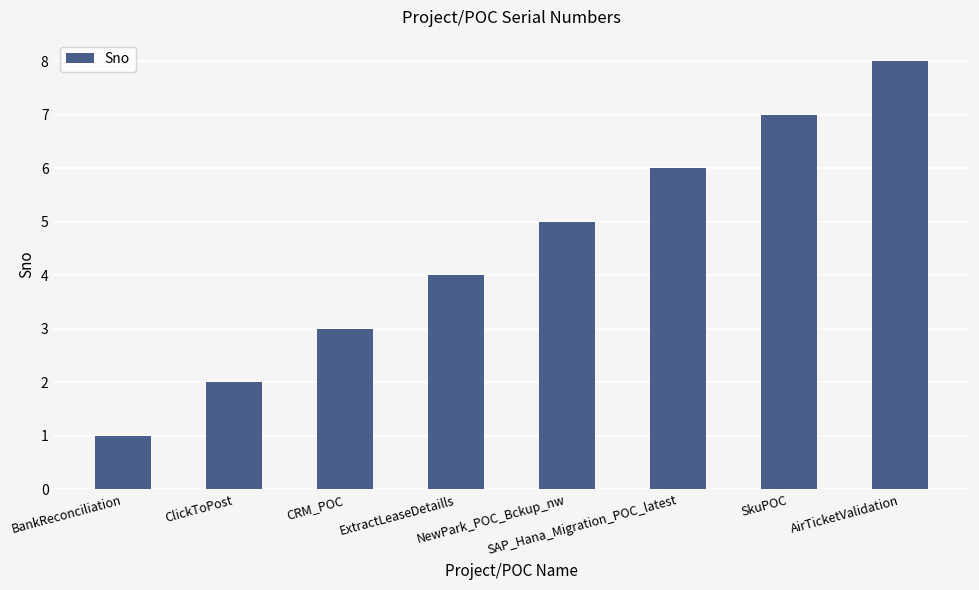

What is the label of the 8th bar from the left?

AirTicketValidation